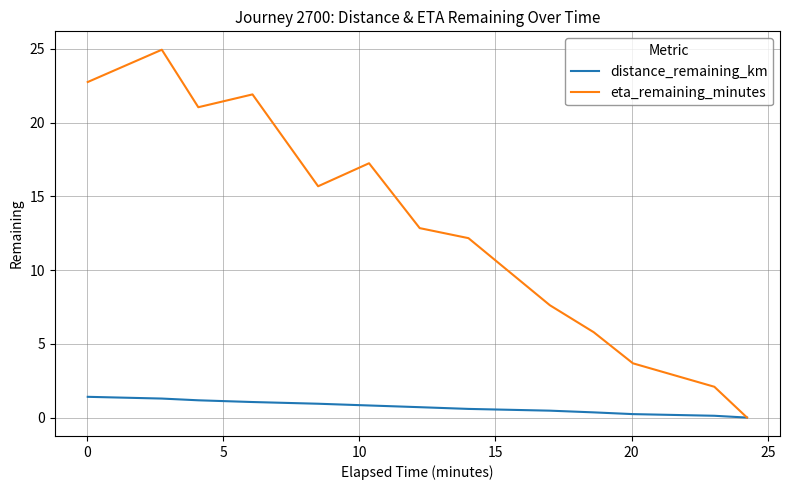

At how many categories does at least one series exceed 5?

10